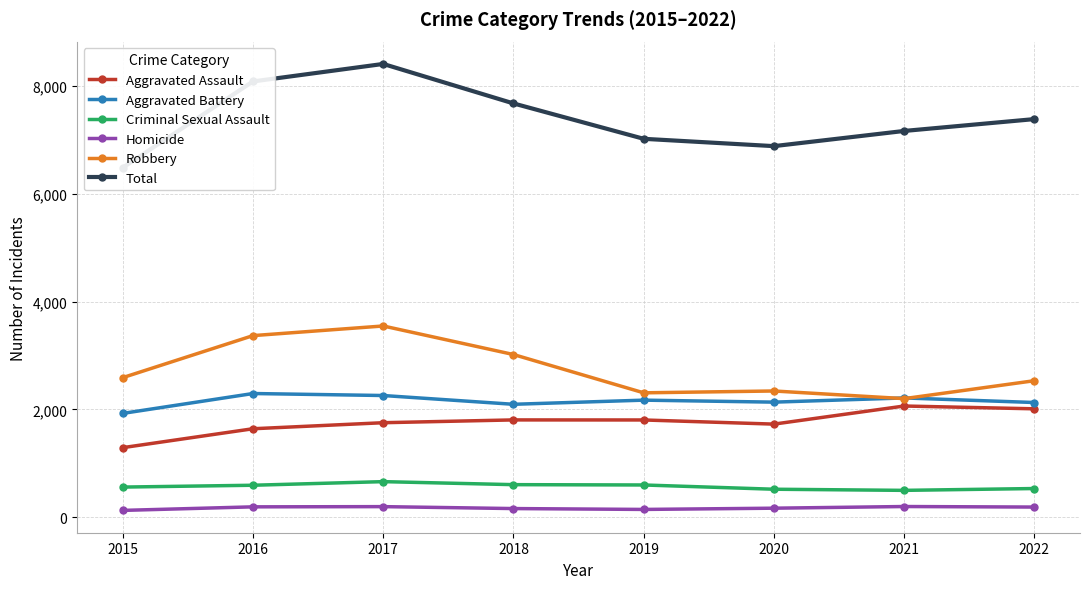

What is the sum of all Aggravated Battery values?

17222